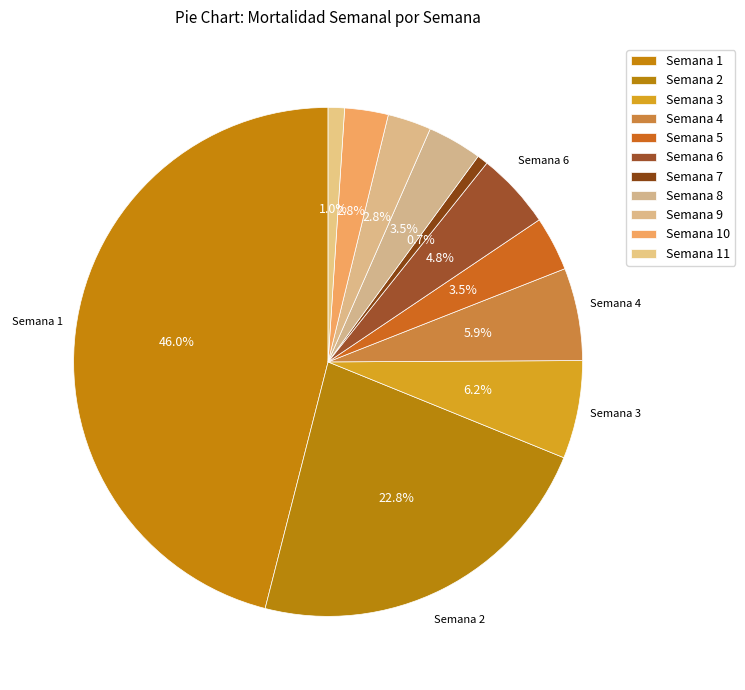

To the nearest percent, what is the average slice percentage?

9%